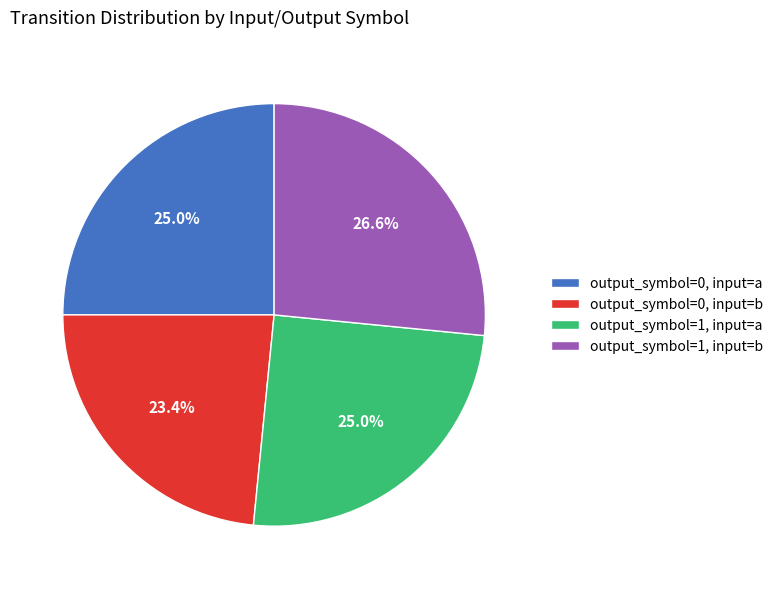

Which slice is the largest?

output_symbol=1, input=b